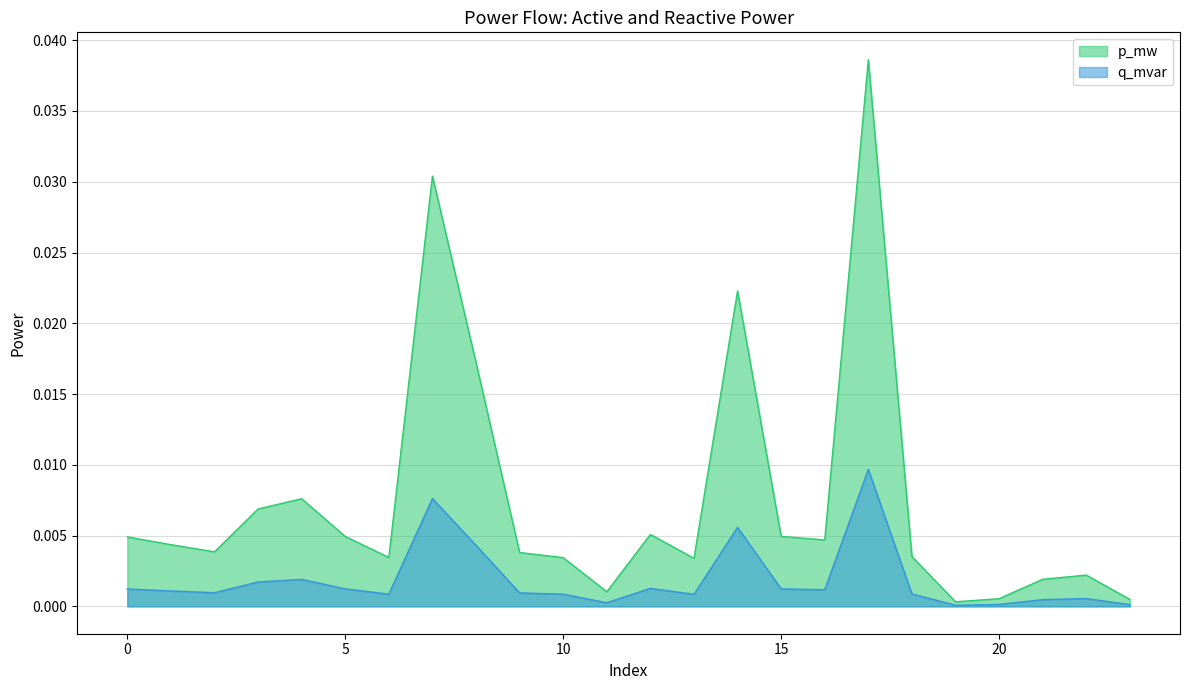

Which series has the largest range (max minus min)?

p_mw